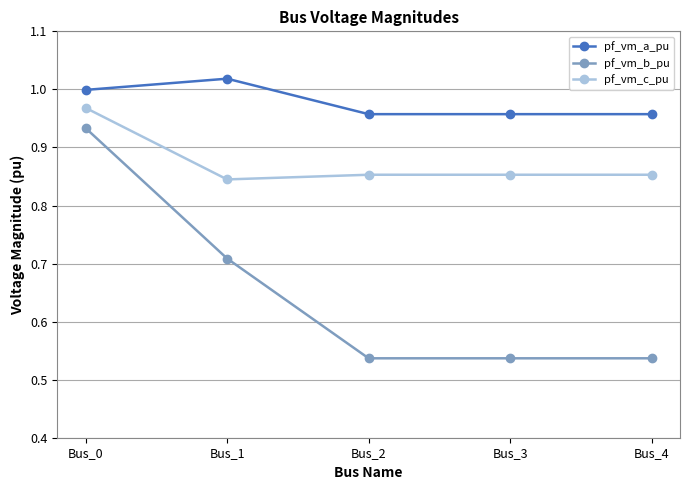

True or false: pf_vm_c_pu has more than 1 points higher than both neighbors.

False